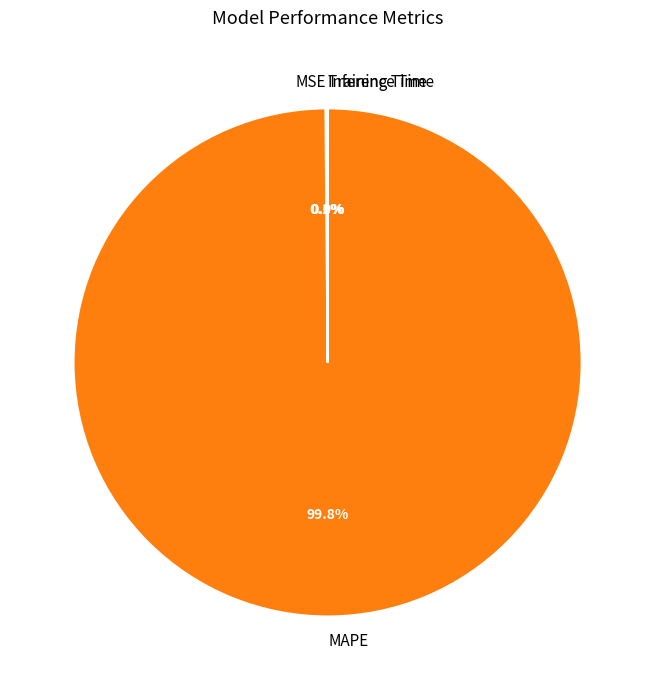

Which slice is the largest?

MAPE